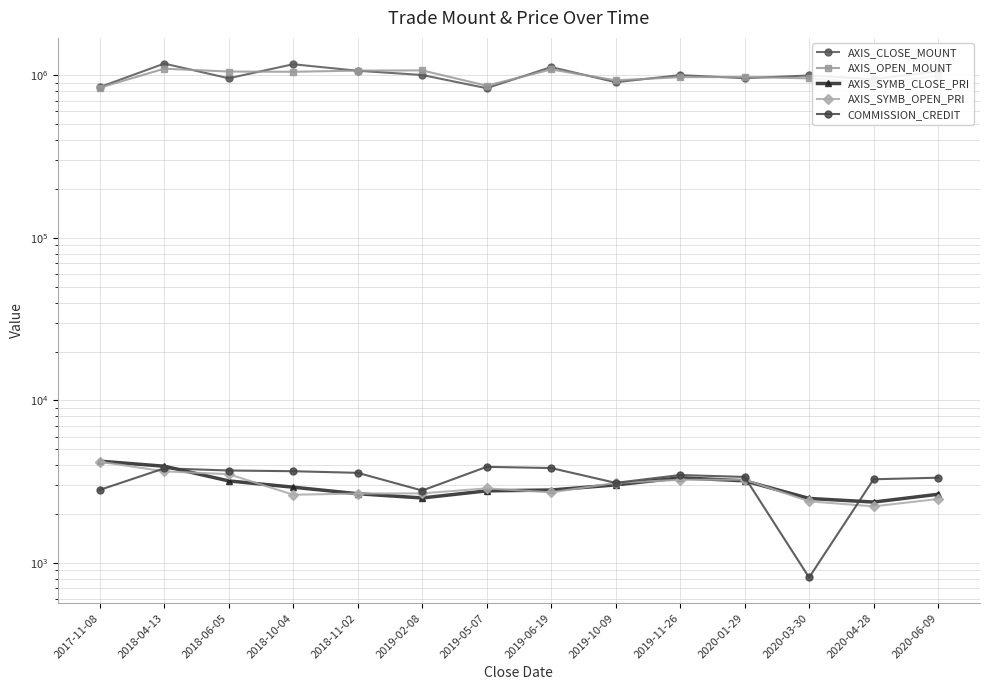

At how many categories does at least one series exceed 240949?

14